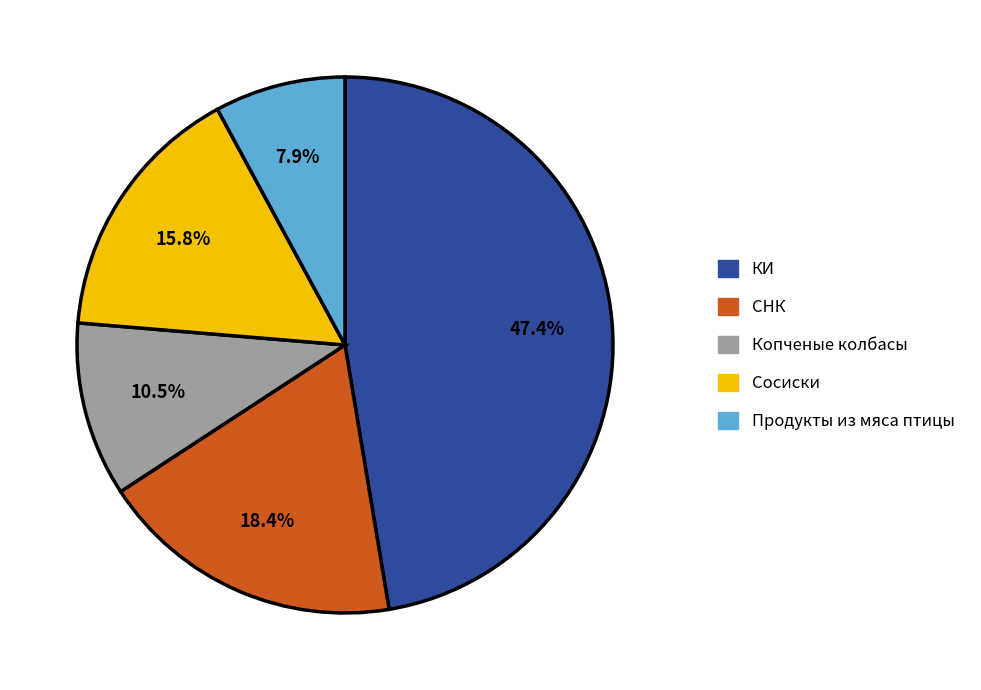

Rank the categories by value from highest to lowest.

КИ, СНК, Сосиски, Копченые колбасы, Продукты из мяса птицы